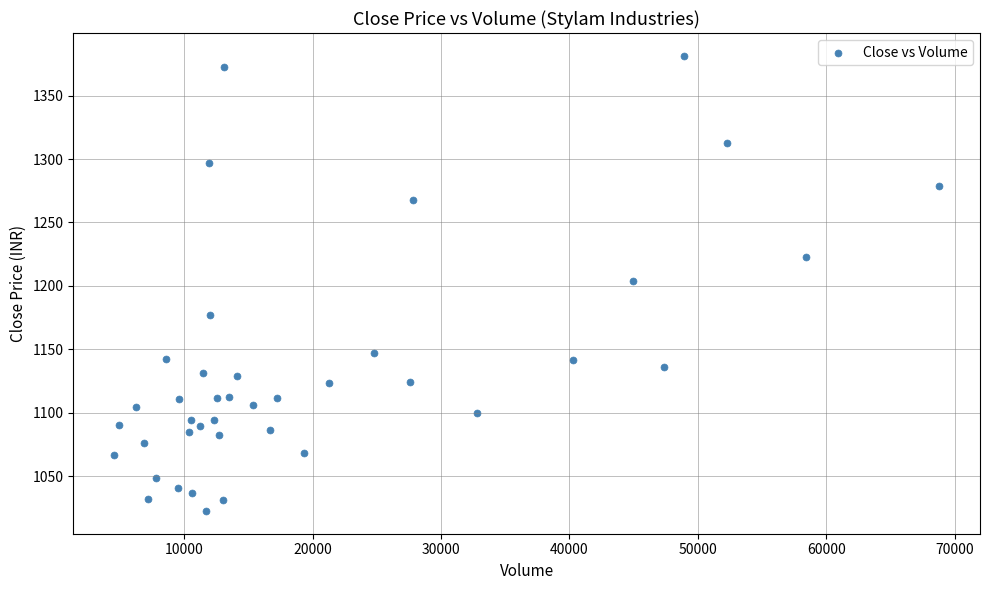

What is the range of X values (max minus min)?

64205.0